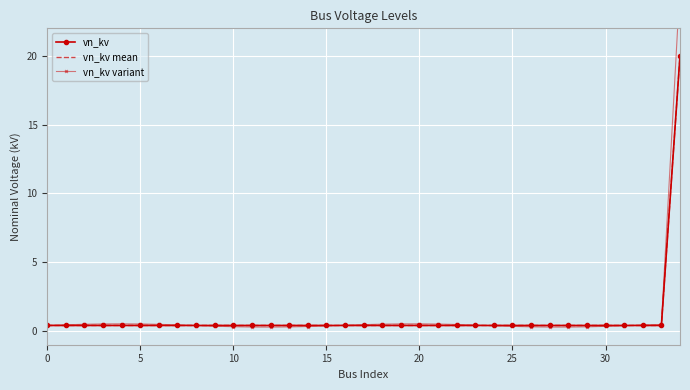

What is the minimum value shown in the chart?

0.3